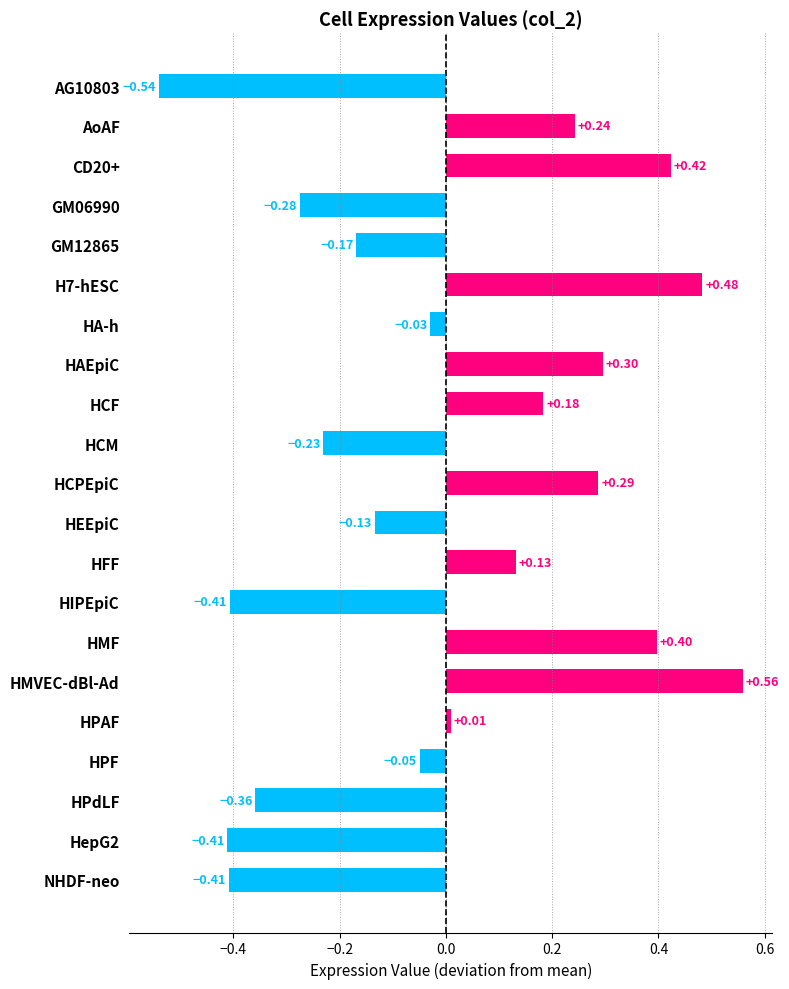

What is the label of the 11th bar from the top?

HCPEpiC